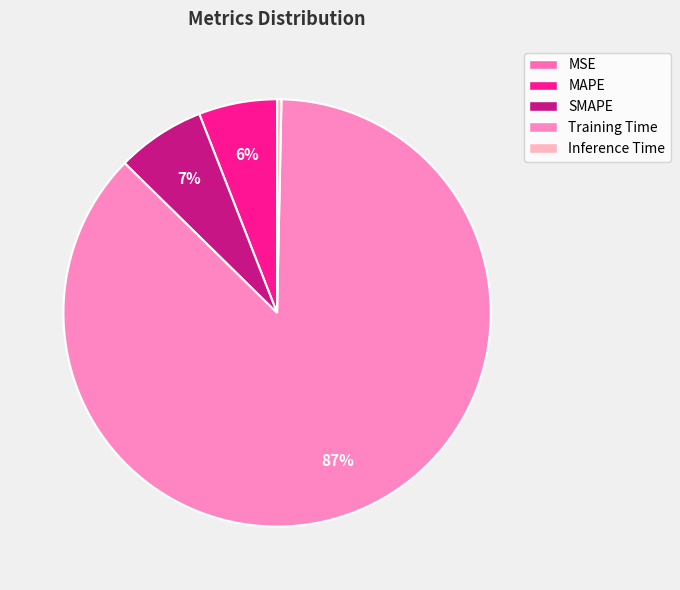

Combined, do MAPE and Inference Time account for over 50%?

No